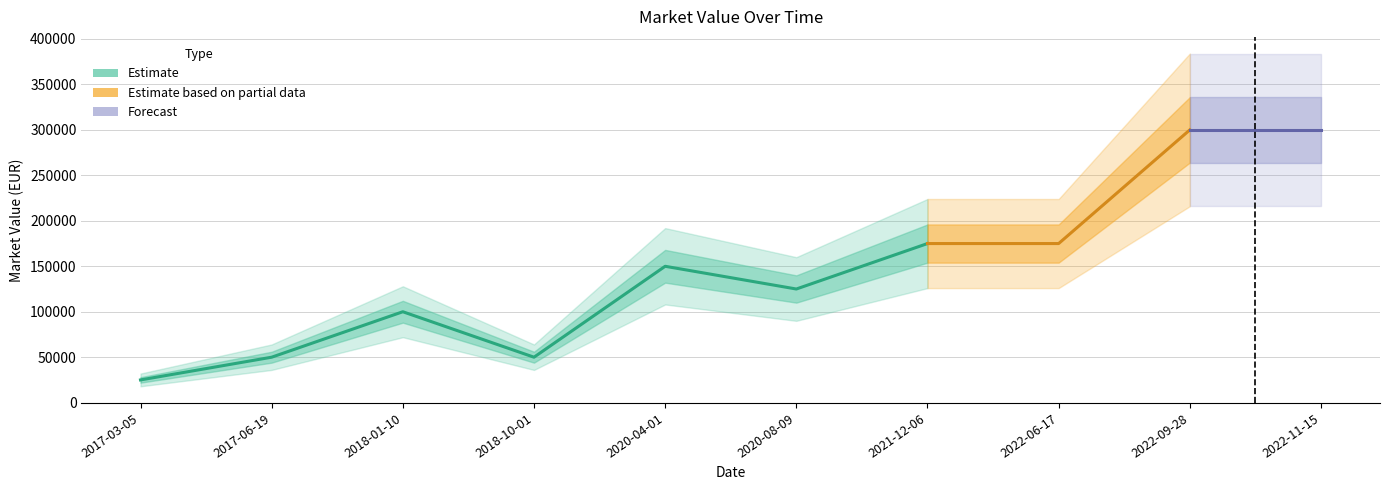

Approximately how many times larger is the value at 2020-08-09 compared to 2017-06-19?

2.5